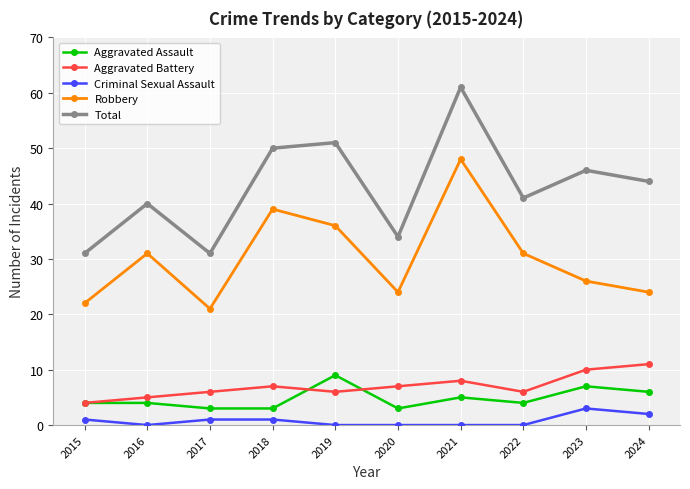

Which series has the largest range (max minus min)?

Total